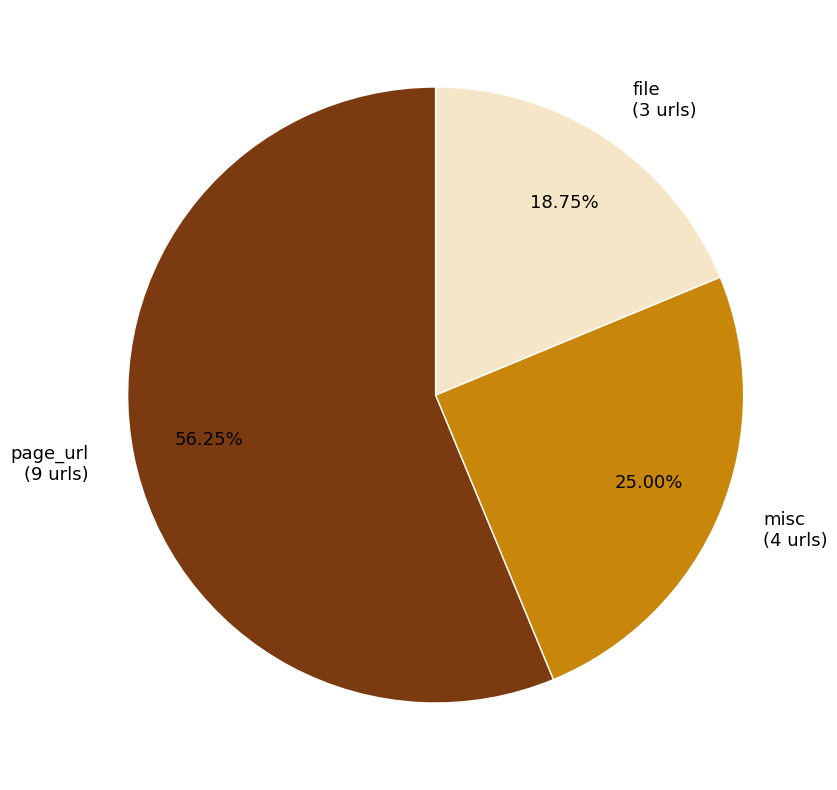

What is the majority slice?

page_url